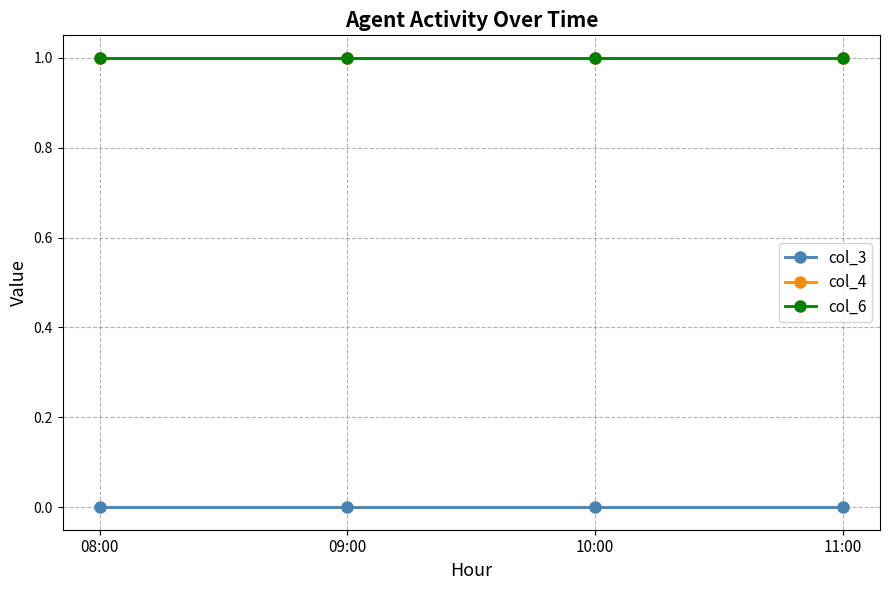

At which label is col_6 closest to 1?

08:00